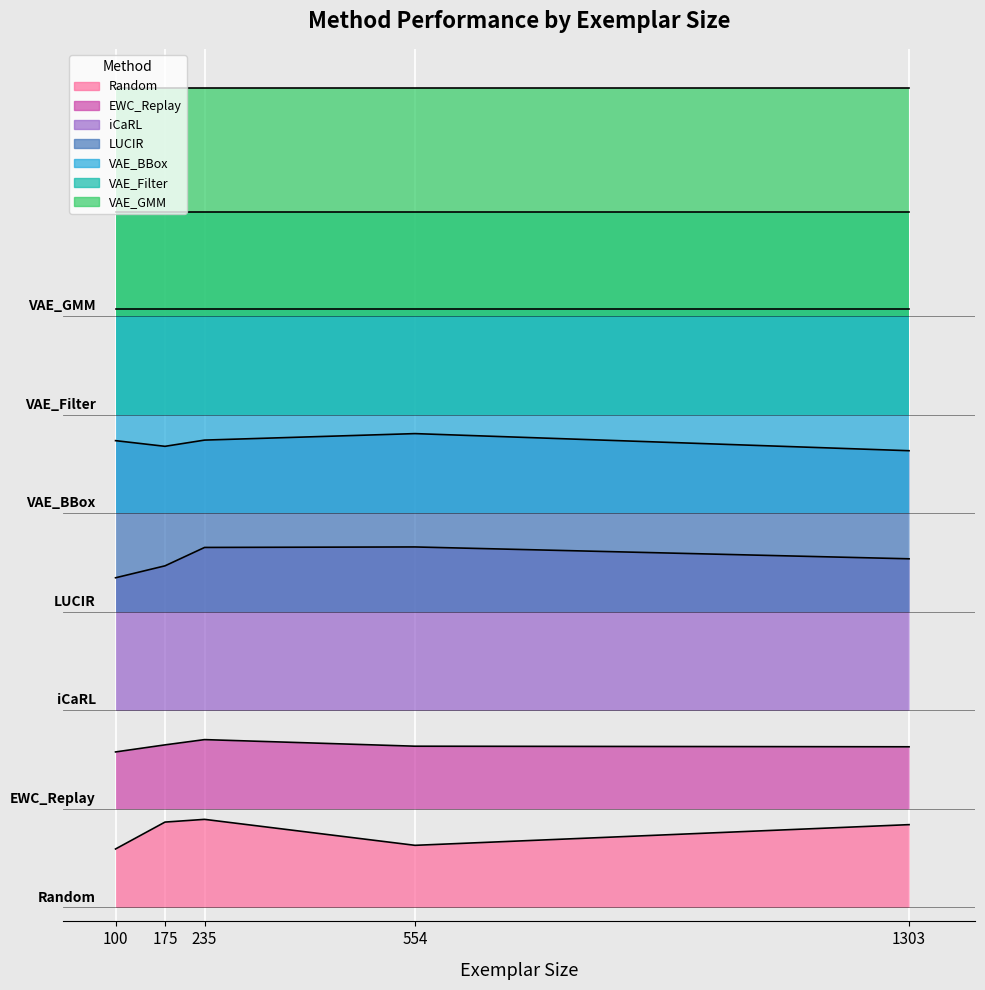

Is it true that Random equals 0.3 at 1303?

True